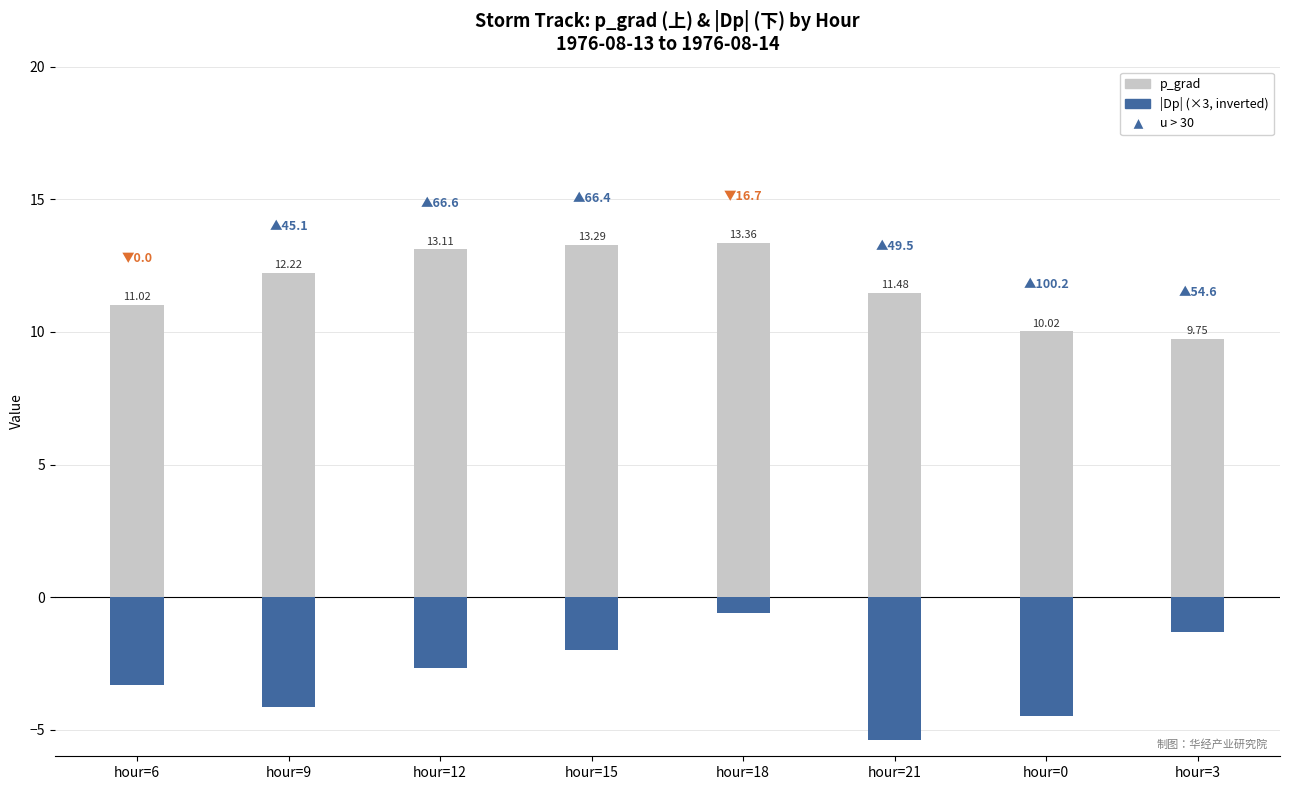

What is the sum of the Dp (scaled) values at hour=15 and hour=21?

-7.4